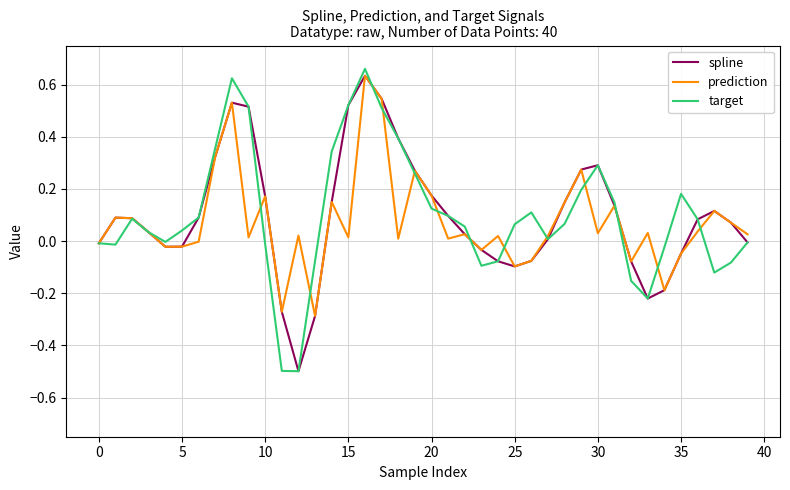

What is the minimum value shown in the chart?

-0.5